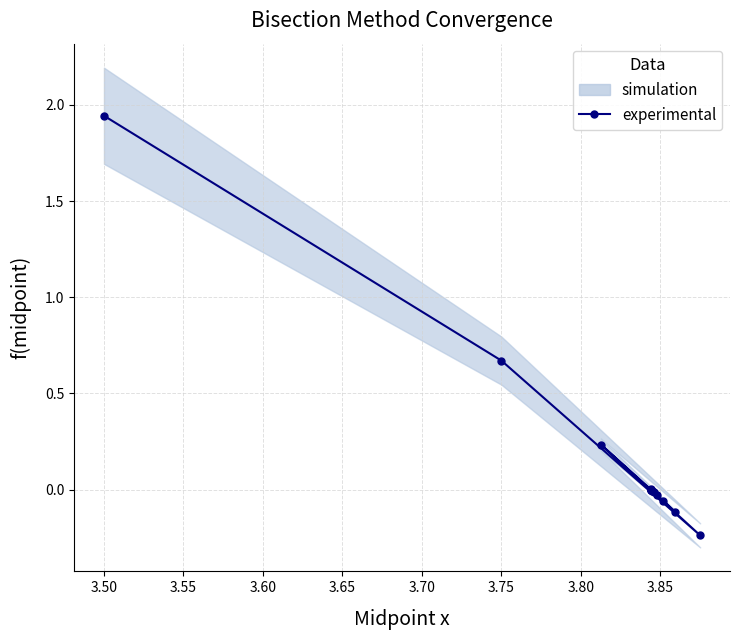

True or false: the data shows 0.0 at 13.

False